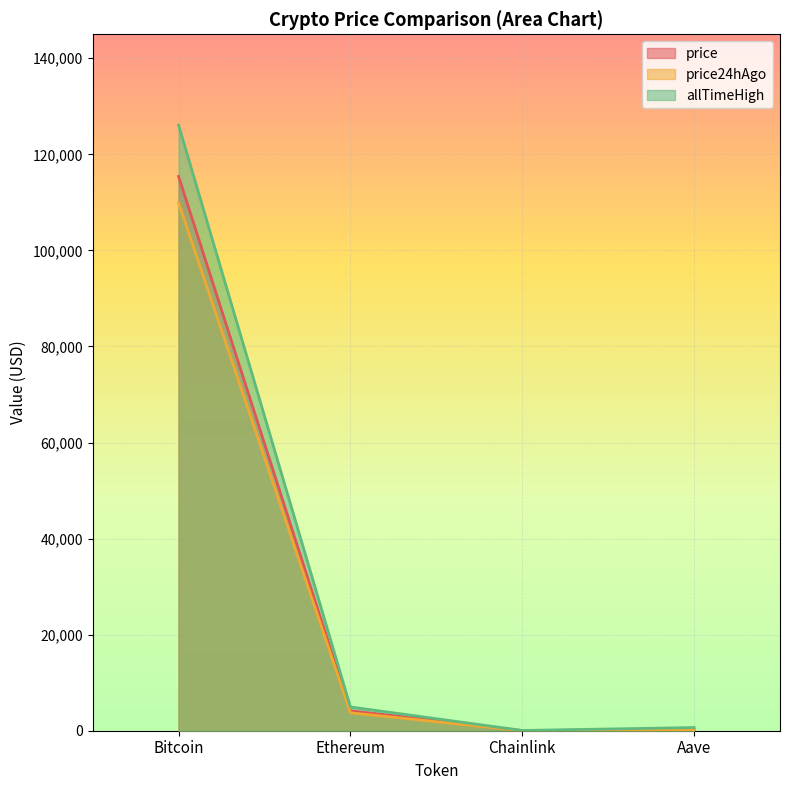

True or false: price24hAgo has more than 1 interior local peaks.

False